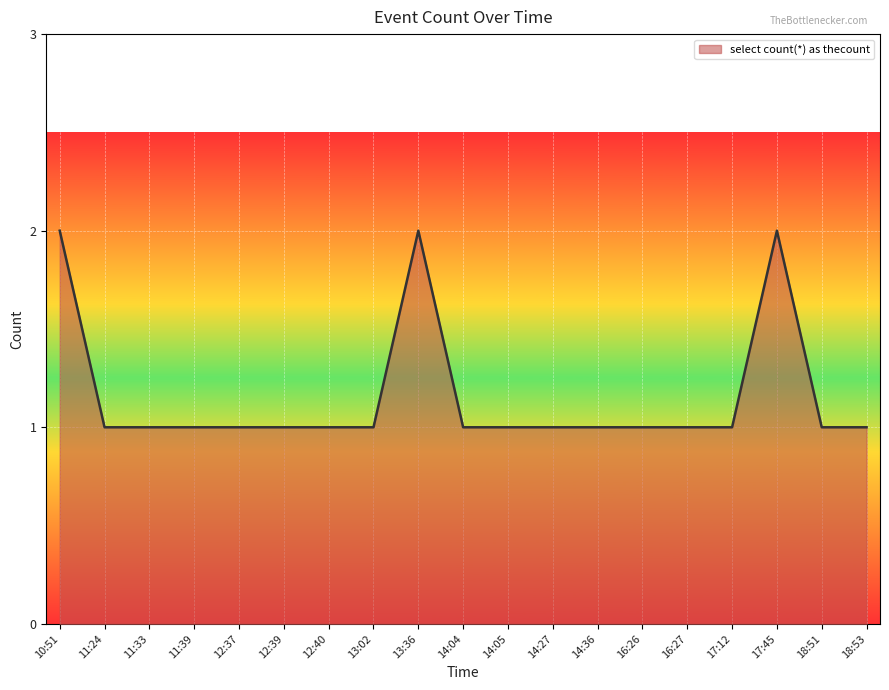

Between 10:51 and 12:39, which is larger?

10:51